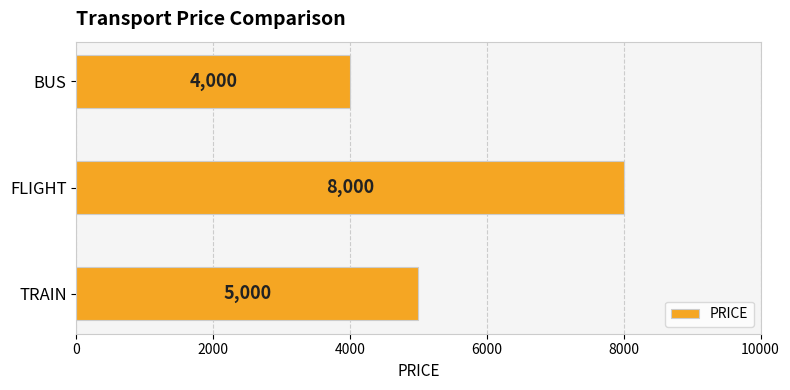

Are the bars grouped side by side (vs. stacked)?

No